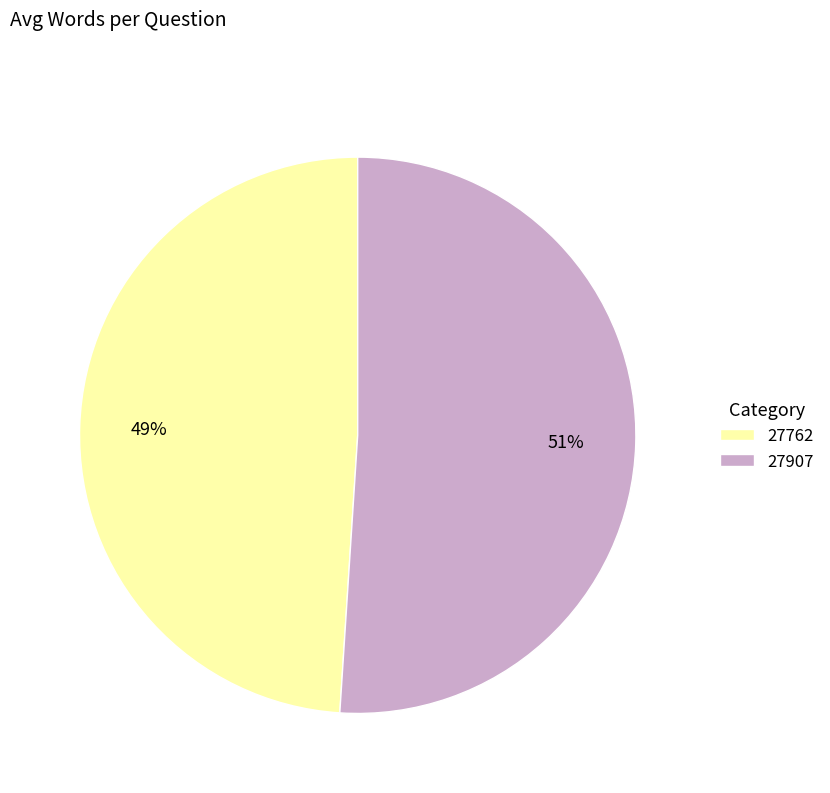

Which category has the biggest portion of the pie?

27907